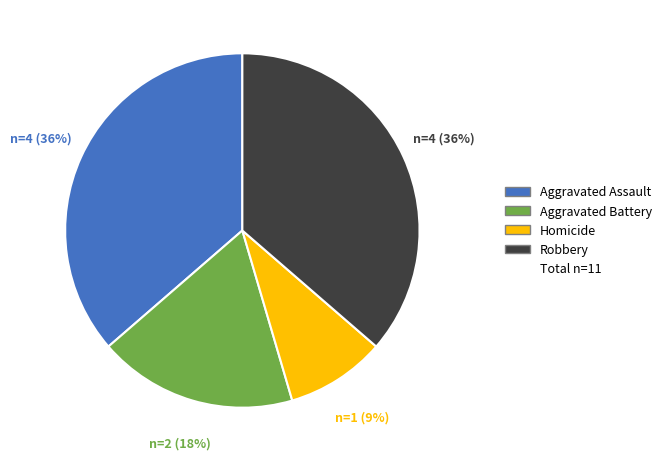

Is there any slice that represents more than half of the pie?

No